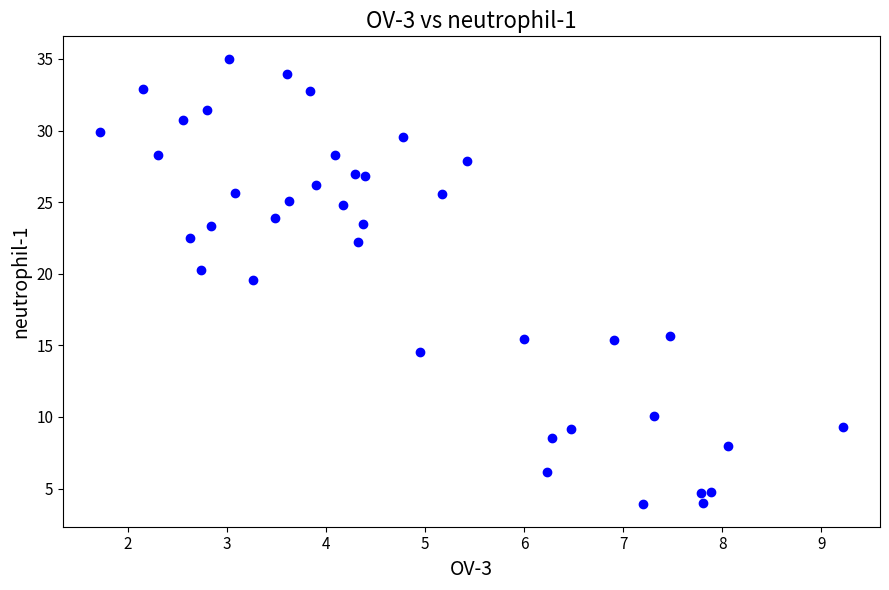

What Y value in the scatter plot is closest to 19?

19.5